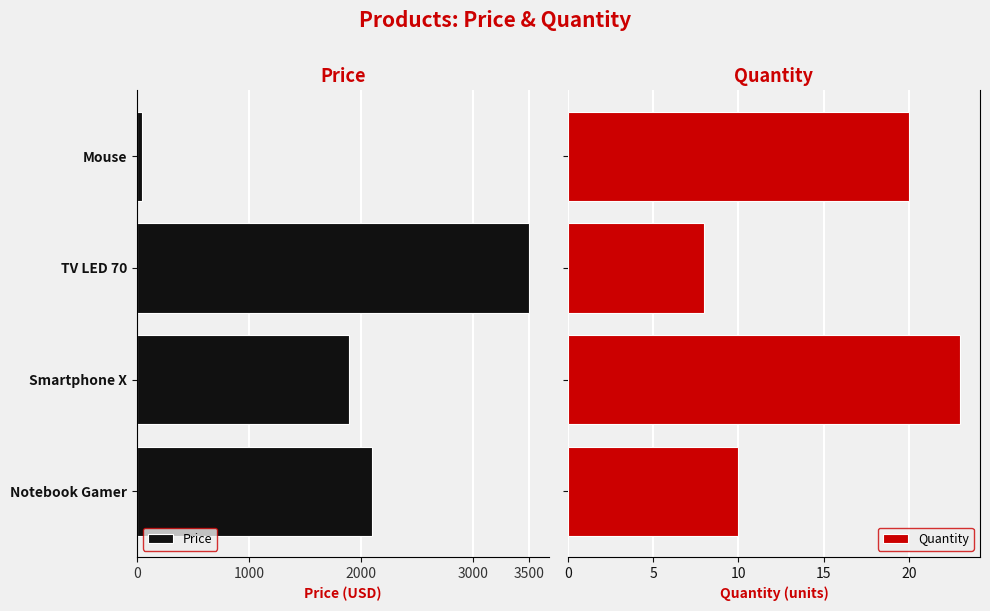

What is the highest value of the Quantity series?

23